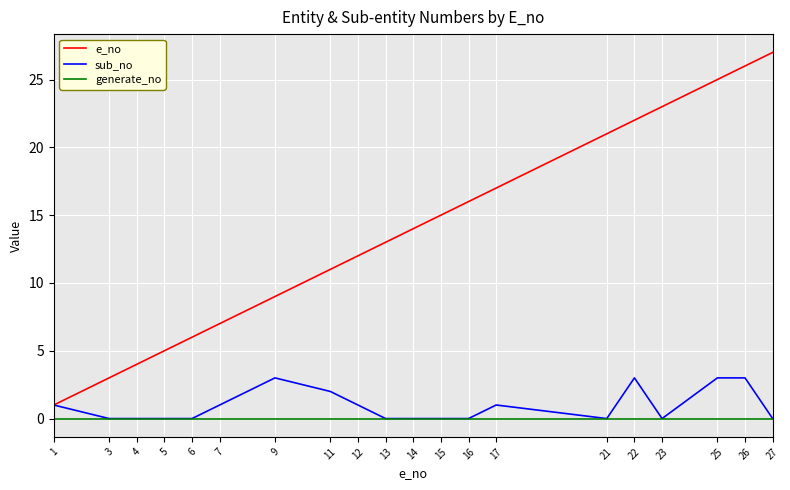

The value of generate_no at 16 is 0. True or false?

True